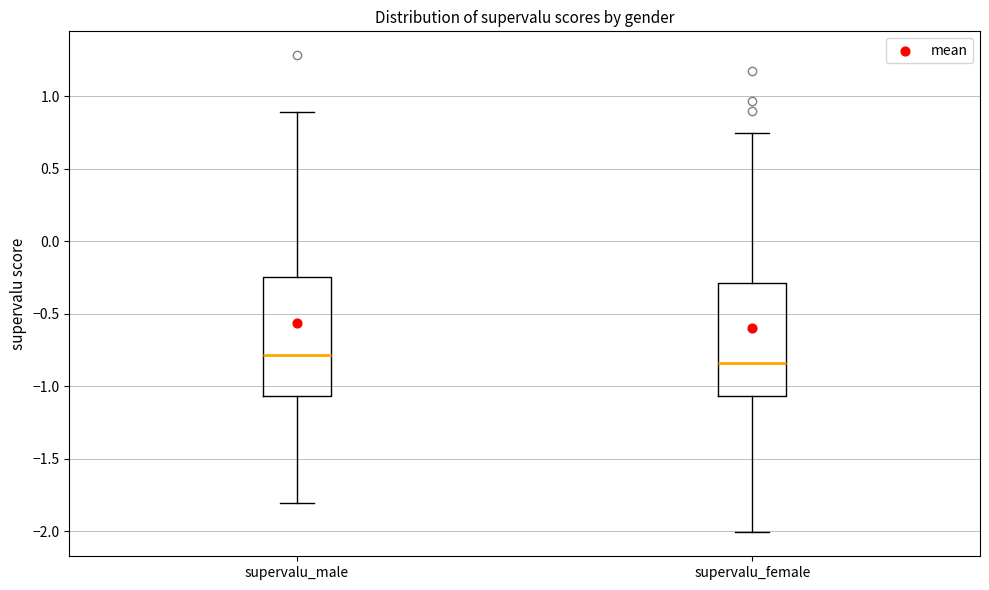

Reading left to right, transcribe this box plot: for each box, give where its median line is, the range the box spans, and where its two whiskers end, as read against the y-axis. The values are not printed on the chart, so give them approximately, as read against the axis.

supervalu_male: median -0.80, box -1.05 to -0.25, whiskers -1.80 to 0.90
supervalu_female: median -0.85, box -1.05 to -0.30, whiskers -2.00 to 0.75